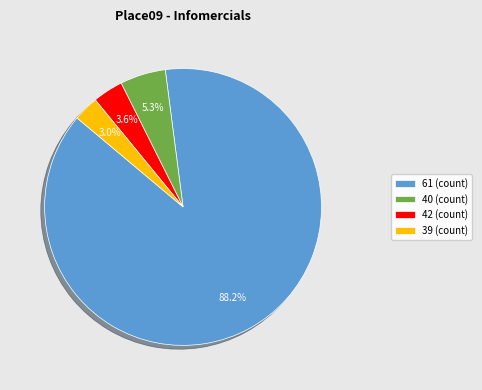

Rank the categories by value from lowest to highest.

39 (count), 42 (count), 40 (count), 61 (count)